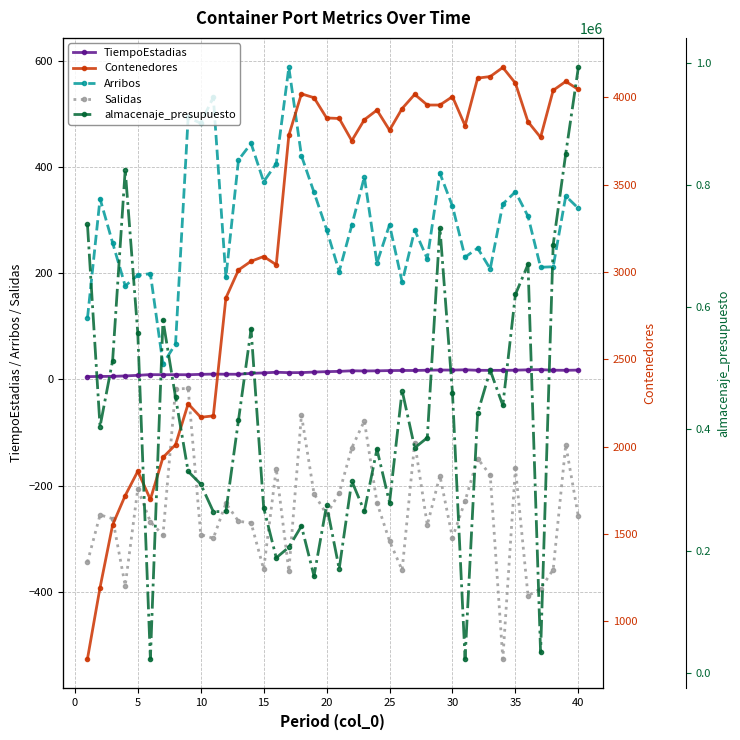

How many lines are shown in the chart?

5